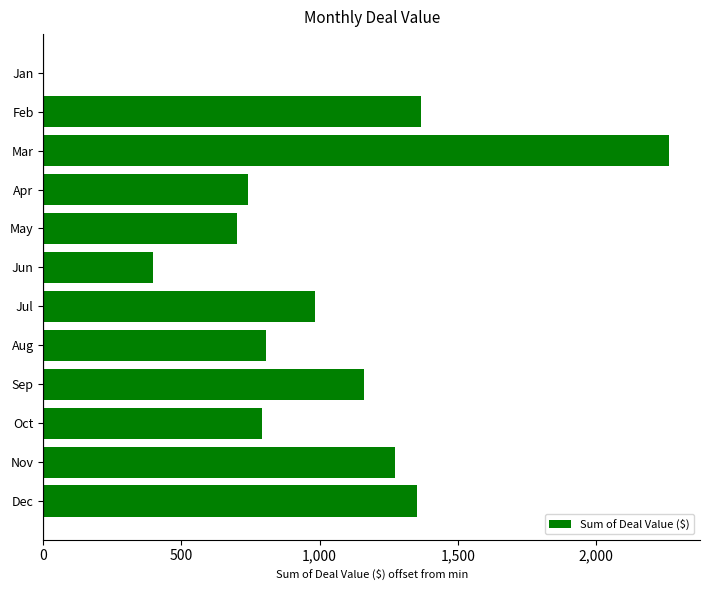

Does the chart contain stacked bars?

No